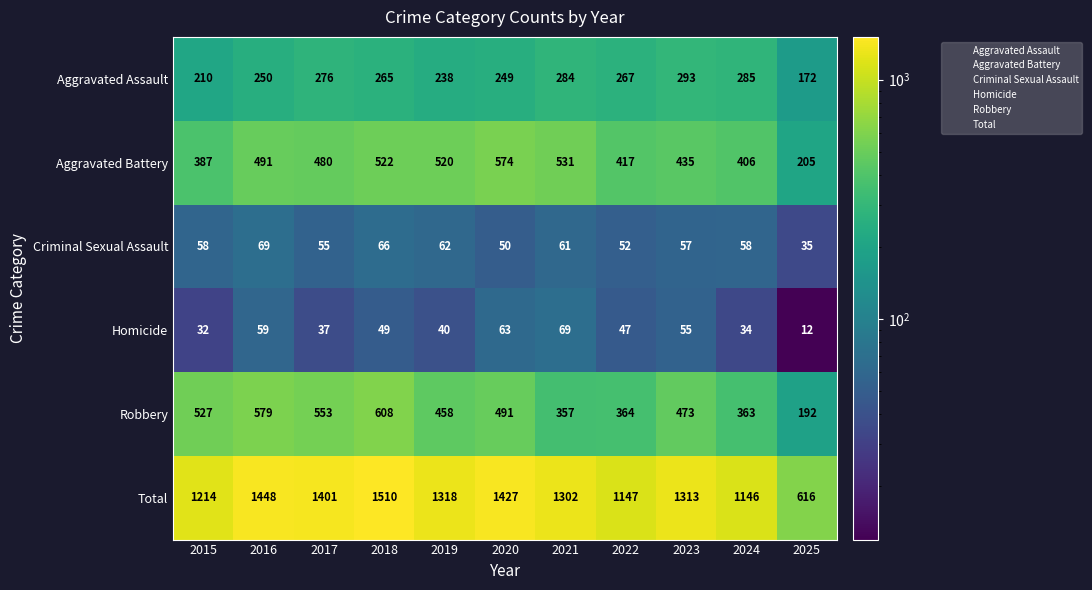

Rank the categories by Aggravated Battery value from lowest to highest.

2025, 2015, 2024, 2022, 2023, 2017, 2016, 2019, 2018, 2021, 2020